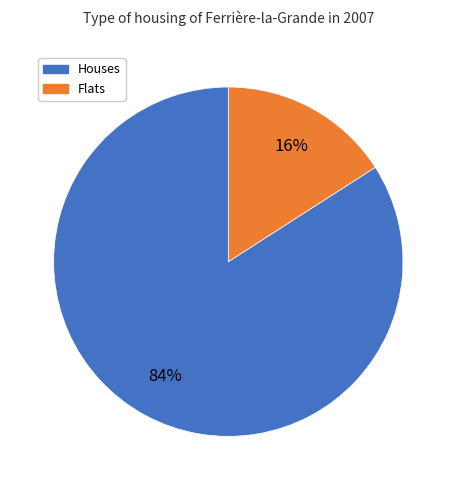

To the nearest percent, what is the difference between the largest and smallest slice percentages?

68%